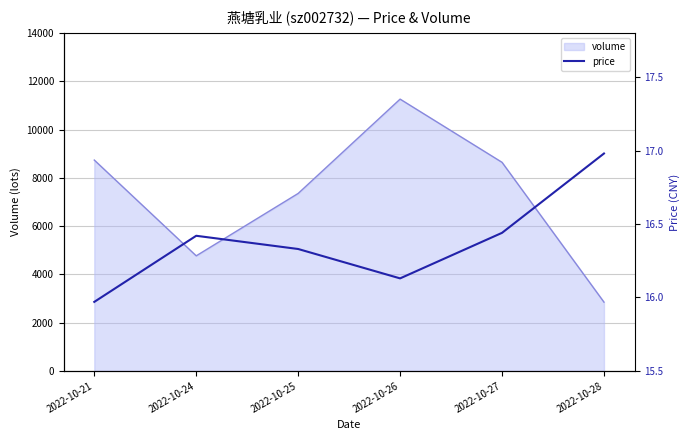

The chart shows a value of 17.0 at 2022-10-28. True or false?

True